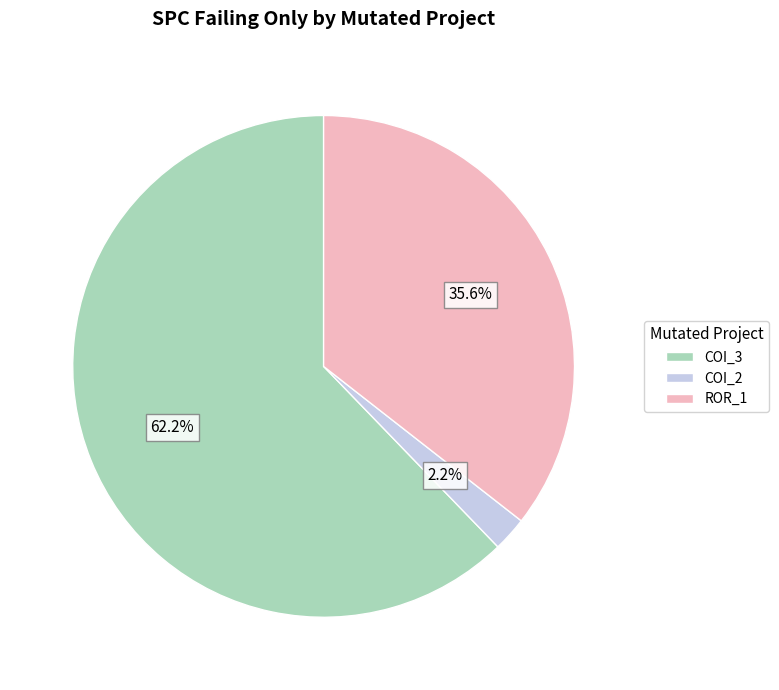

Does any single category account for the majority?

Yes